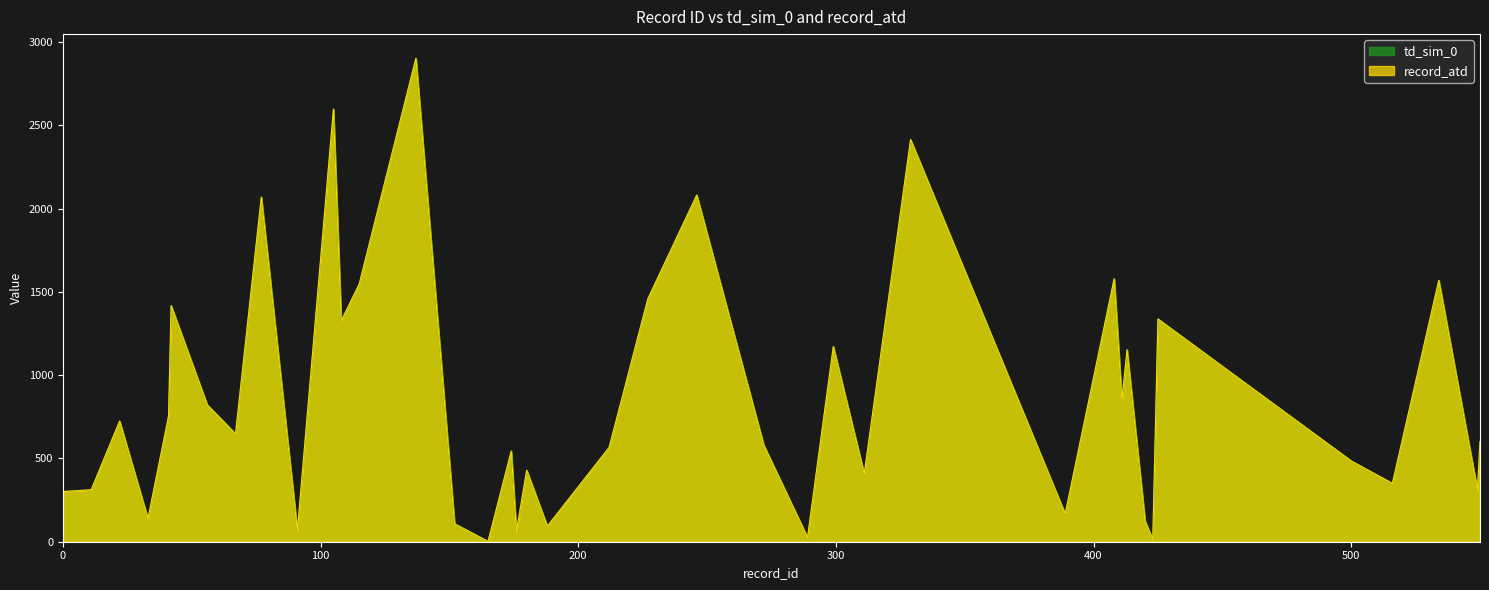

How many values in the td_sim_0 series are below 601?

20